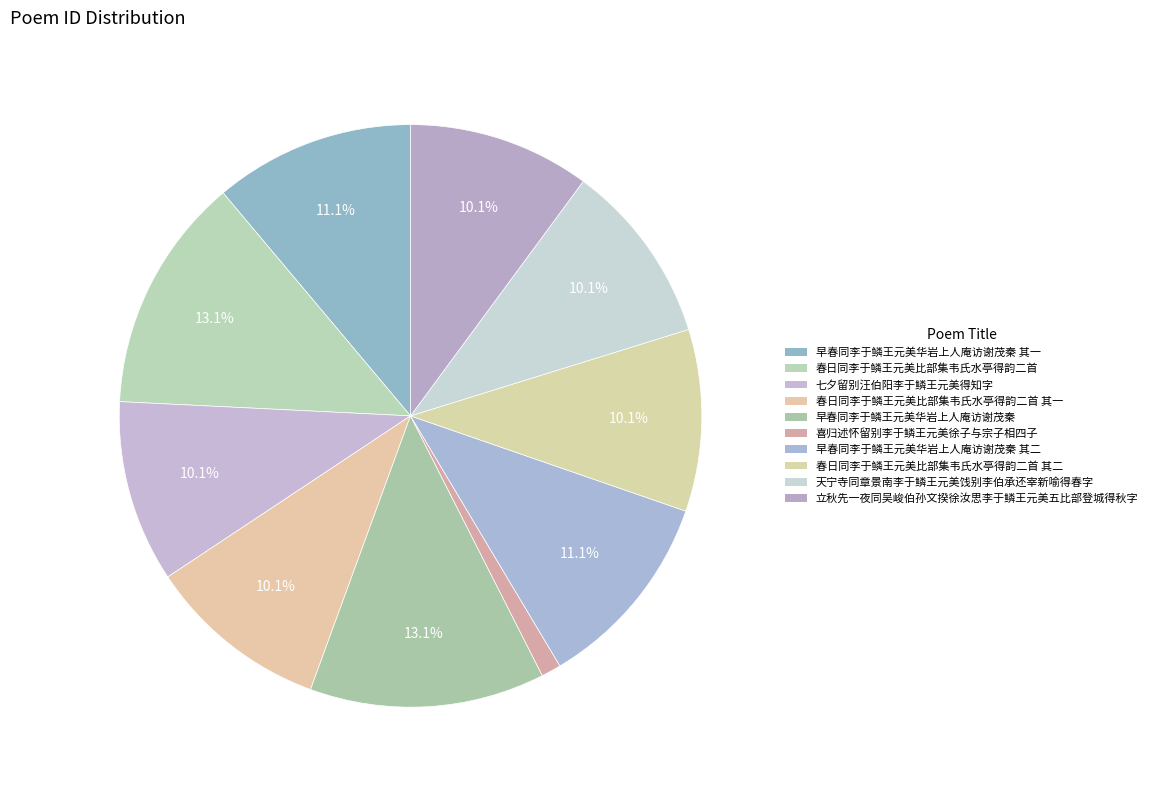

Which category has the biggest portion of the pie?

春日同李于鳞王元美比部集韦氏水亭得韵二首